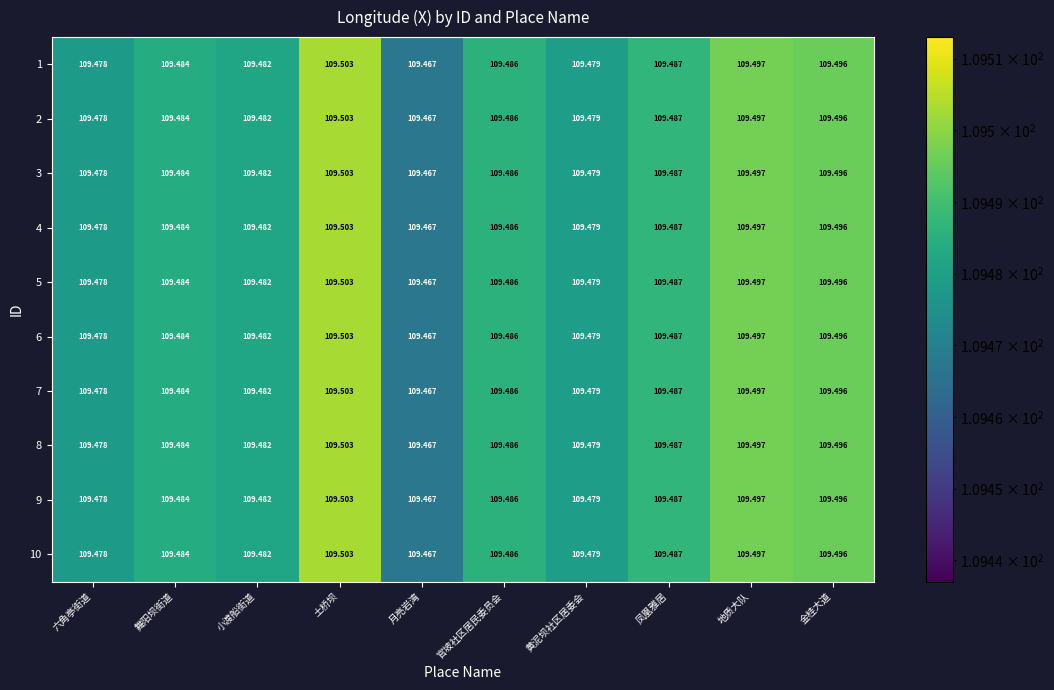

At how many categories does at least one series exceed 109?

10